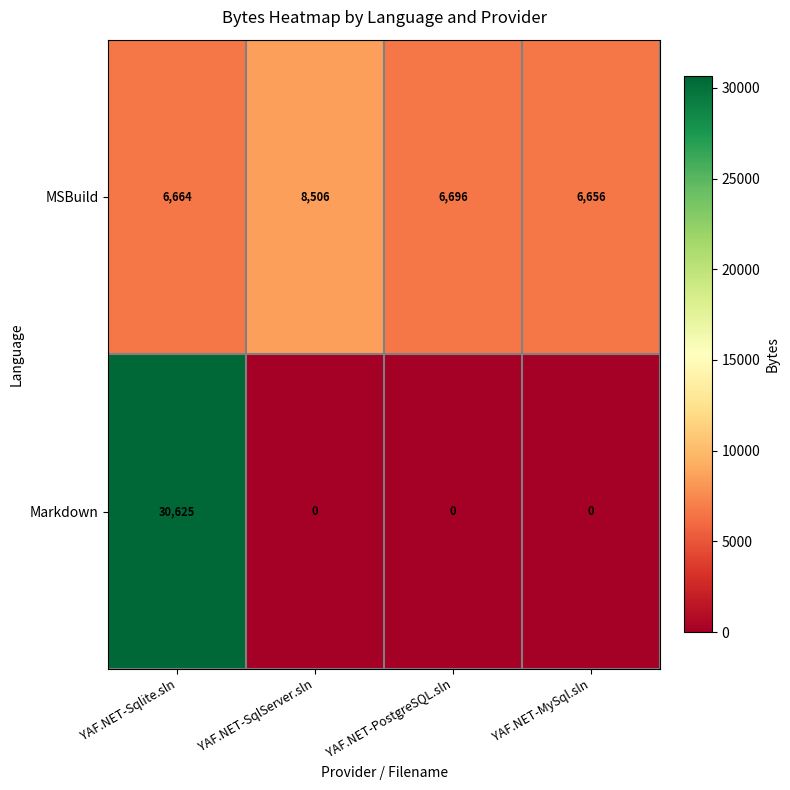

Reading left to right, list all the values displayed in this chart.

MSBuild: YAF.NET-Sqlite.sln=6664	YAF.NET-SqlServer.sln=8506	YAF.NET-PostgreSQL.sln=6696	YAF.NET-MySql.sln=6656
Markdown: YAF.NET-Sqlite.sln=30625	YAF.NET-SqlServer.sln=0	YAF.NET-PostgreSQL.sln=0	YAF.NET-MySql.sln=0